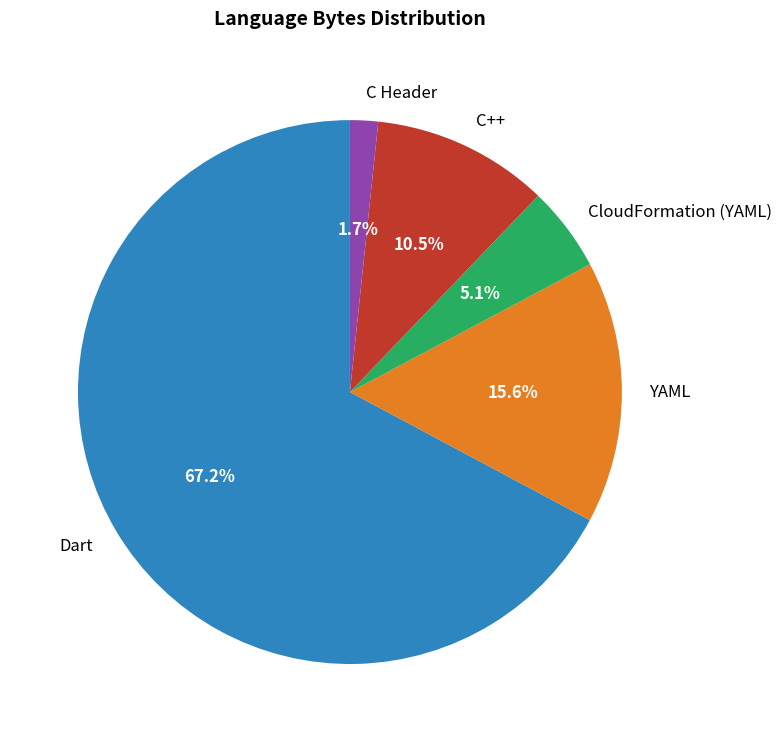

To the nearest percent, what percentage of the pie is Dart?

67%